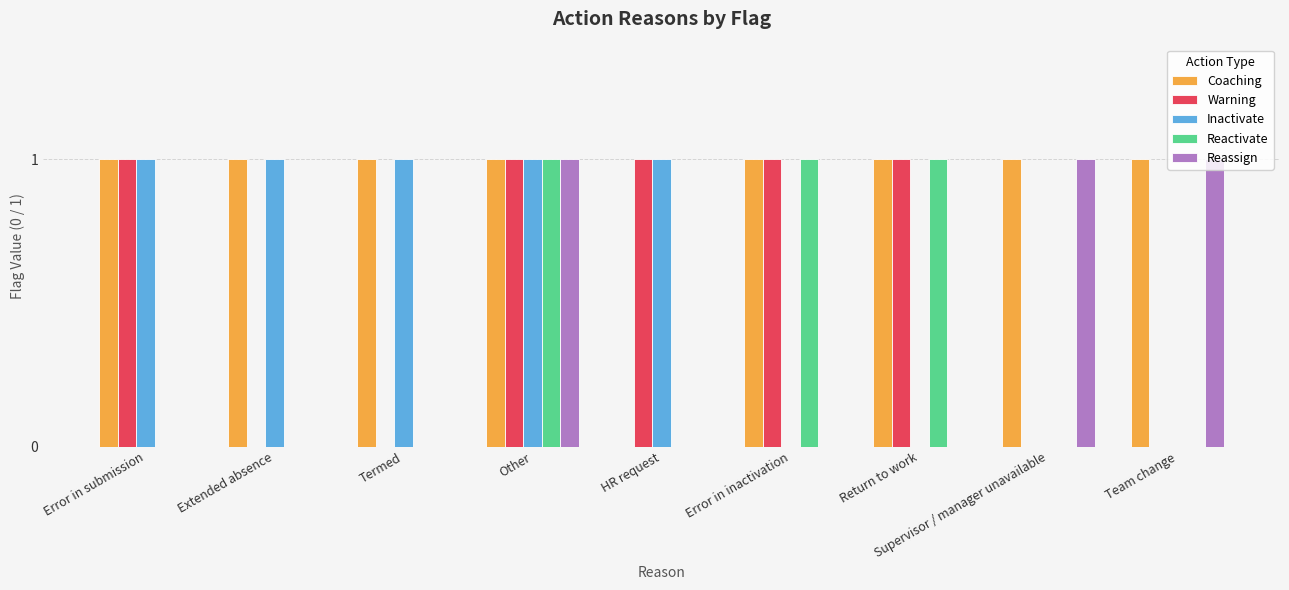

Count the number of categories in the chart.

9